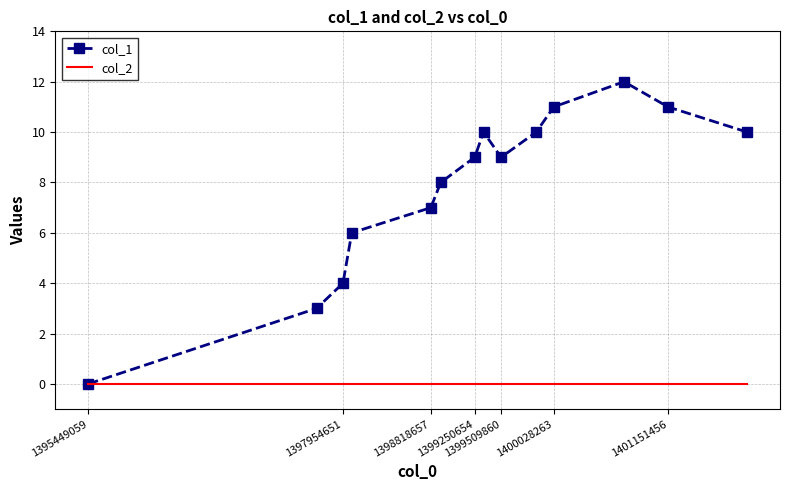

Rank the series by their average value, from lowest to highest.

col_2, col_1